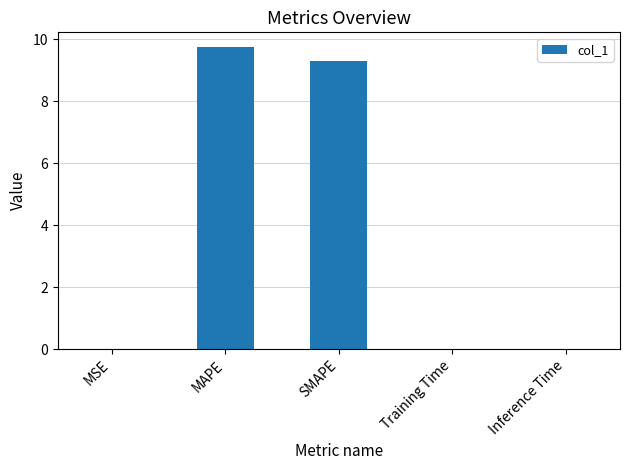

Which category has the highest value across all series?

MAPE